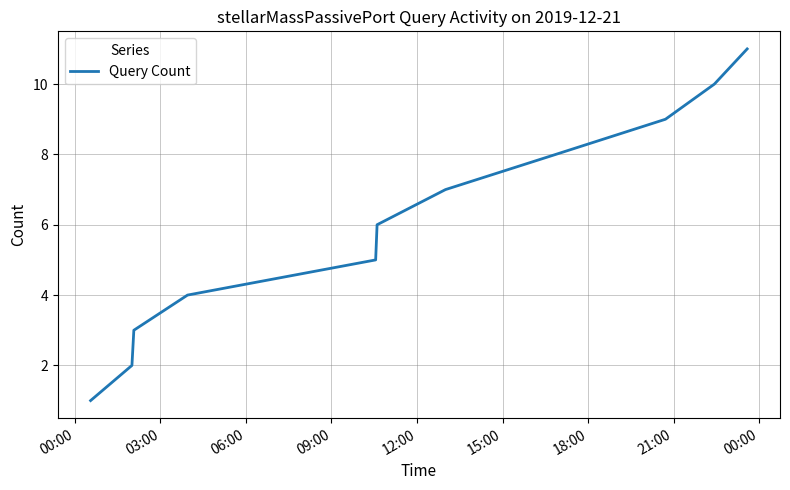

What is the difference between the maximum and minimum values?

10